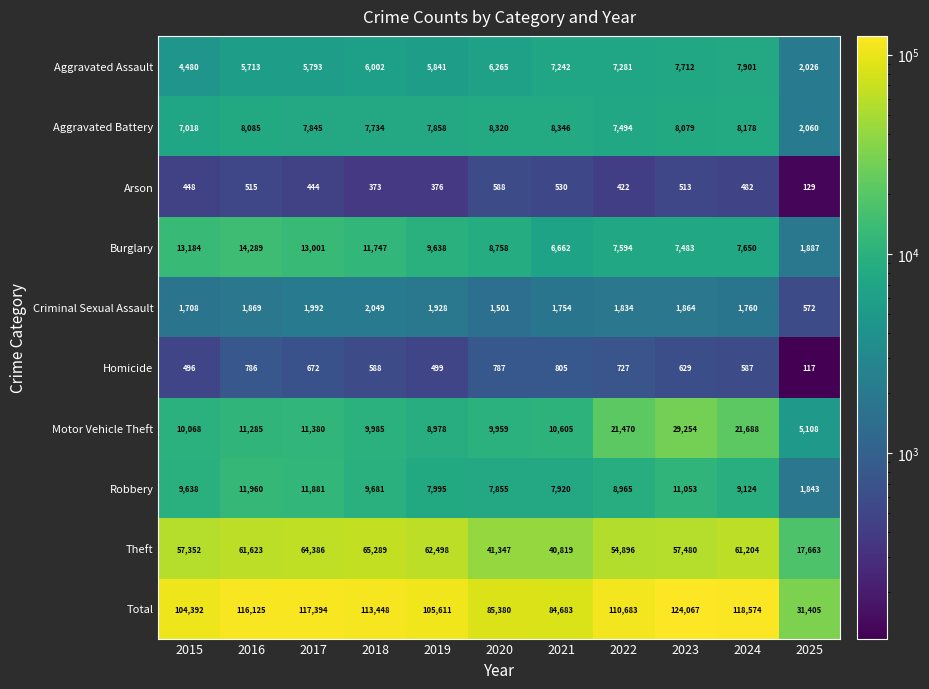

What is the highest value of the Aggravated Assault series?

7901